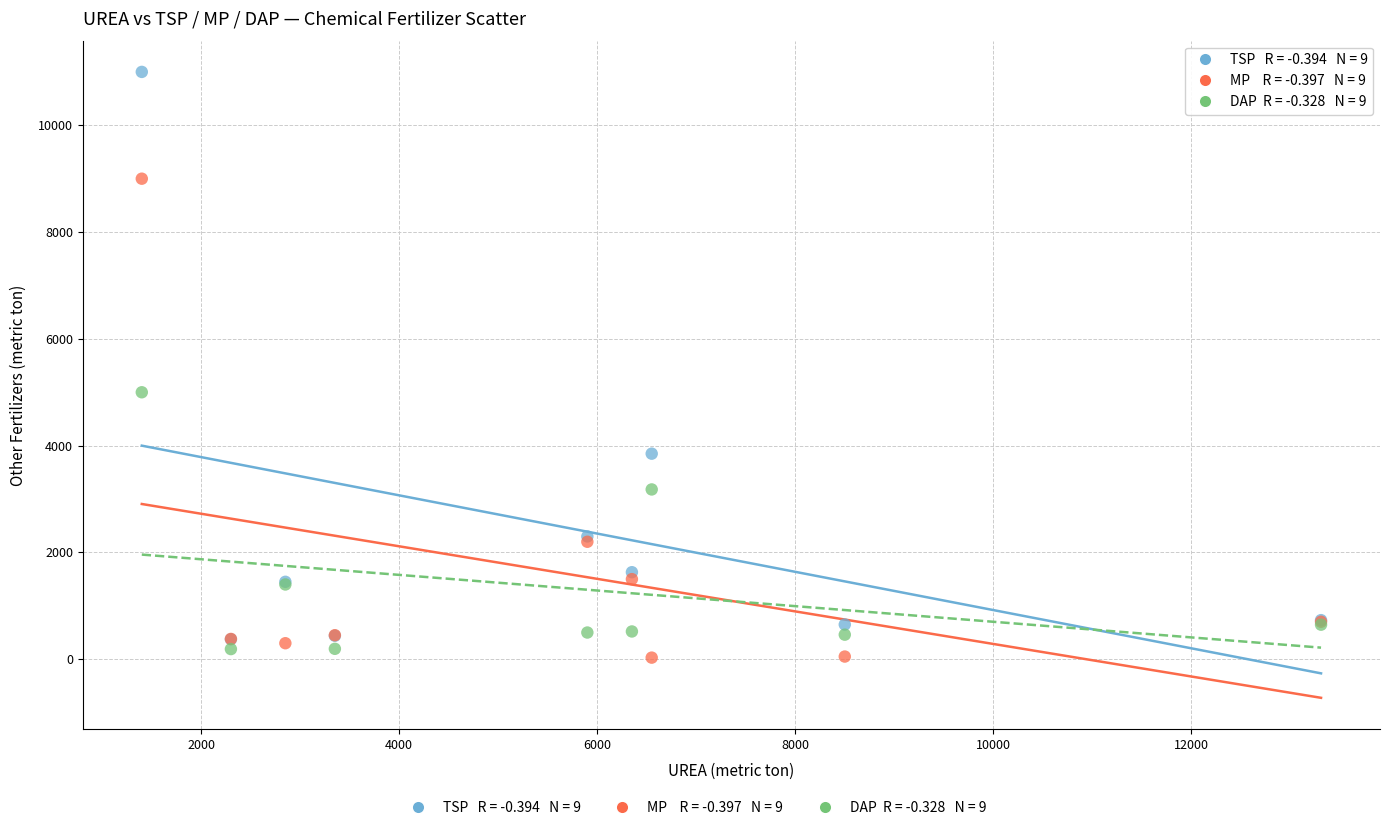

Across all series, what Y value is closest to 5515?

5000